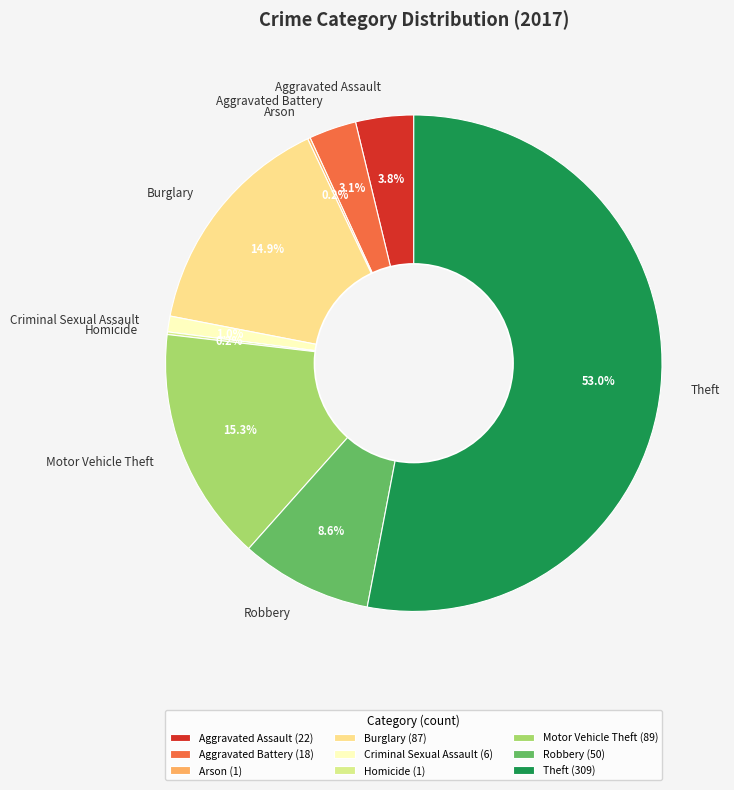

What is the largest slice in the pie chart?

Theft